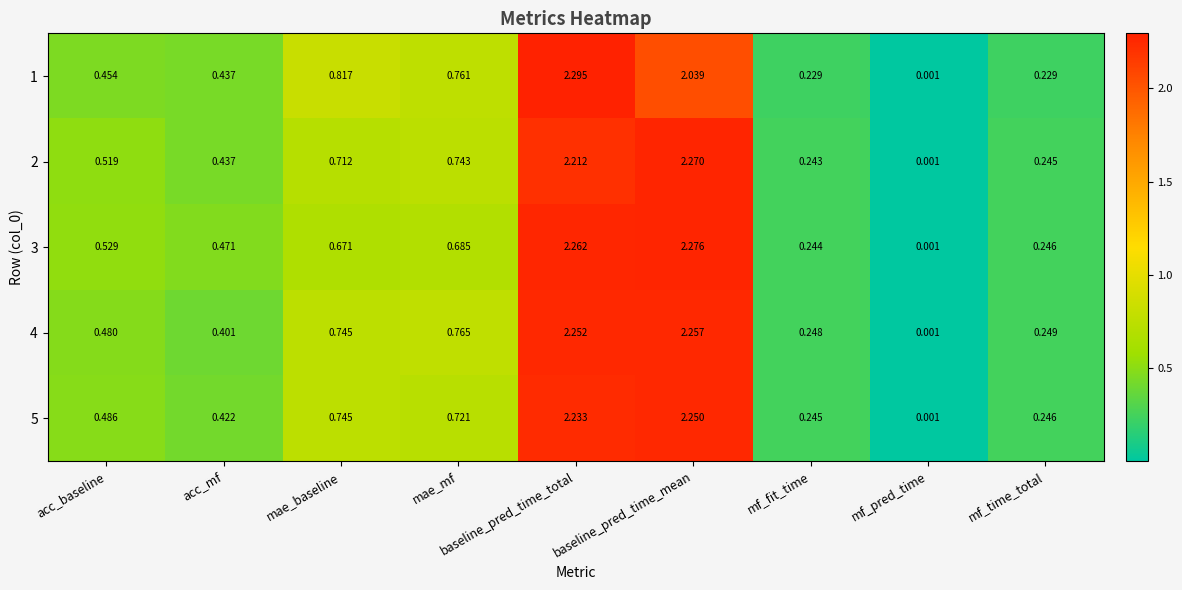

Which series has the widest spread of values?

1